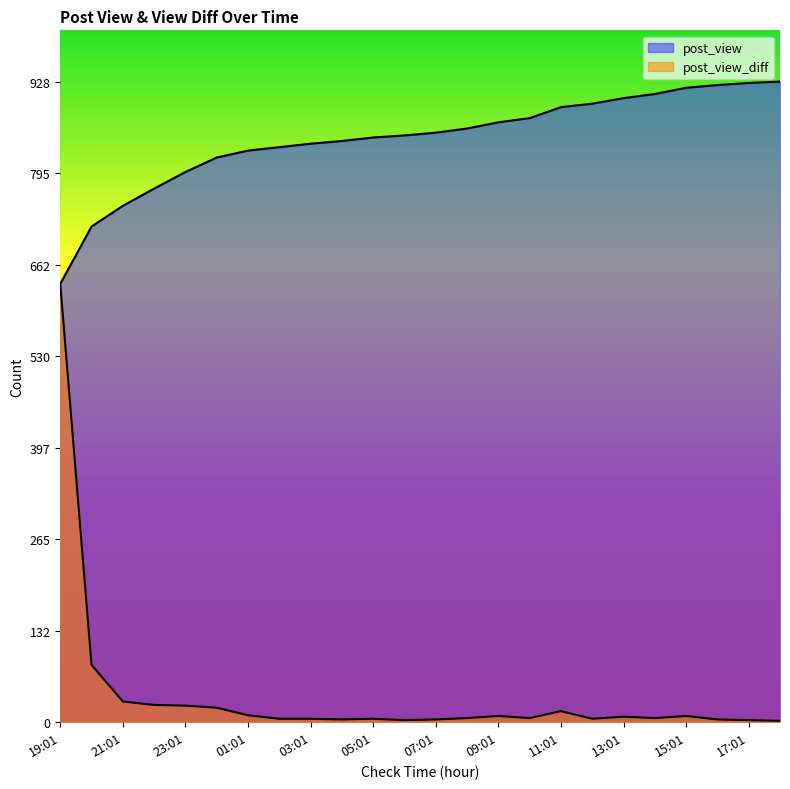

Which series has the largest total across all categories?

post_view